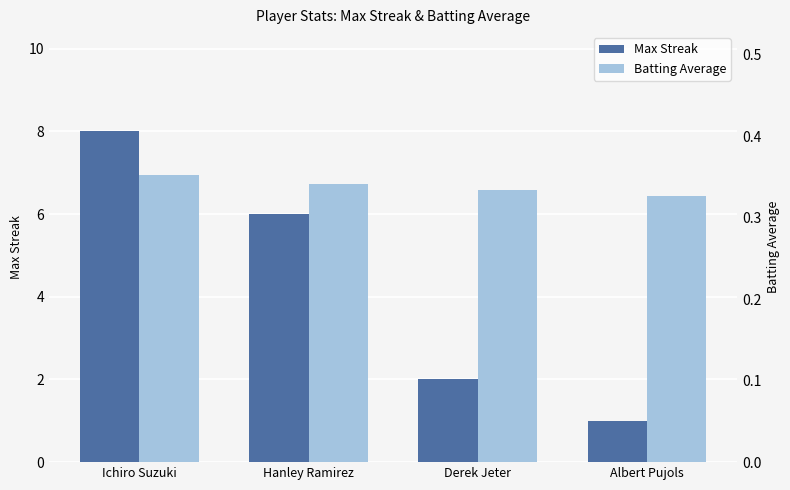

At which category does the chart reach its peak across all series?

Ichiro Suzuki